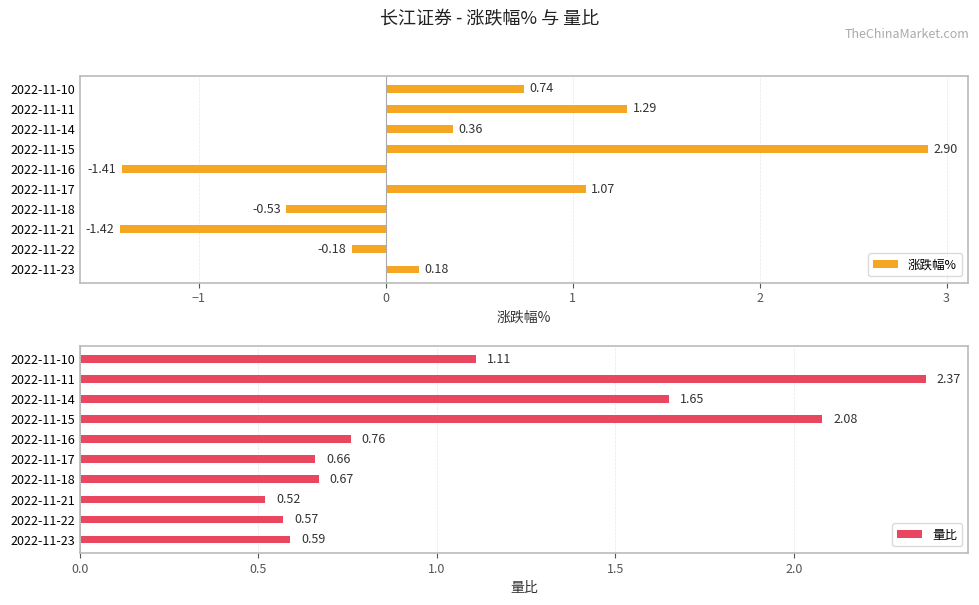

What is the average value of the 涨跌幅% series?

0.3